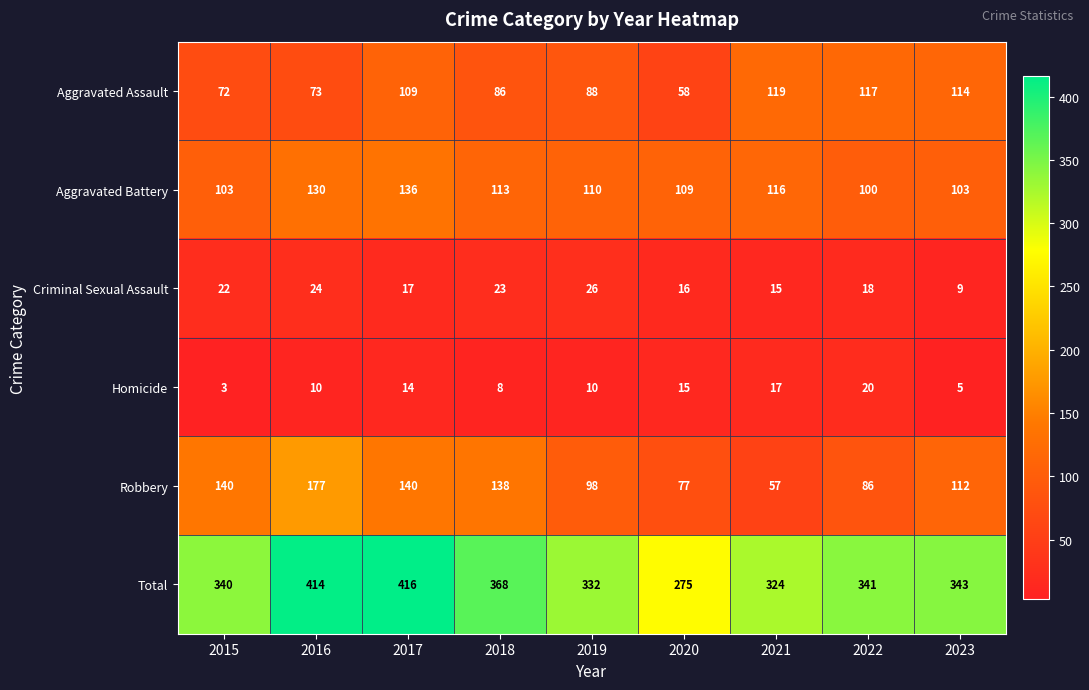

What is the maximum value for Total?

416